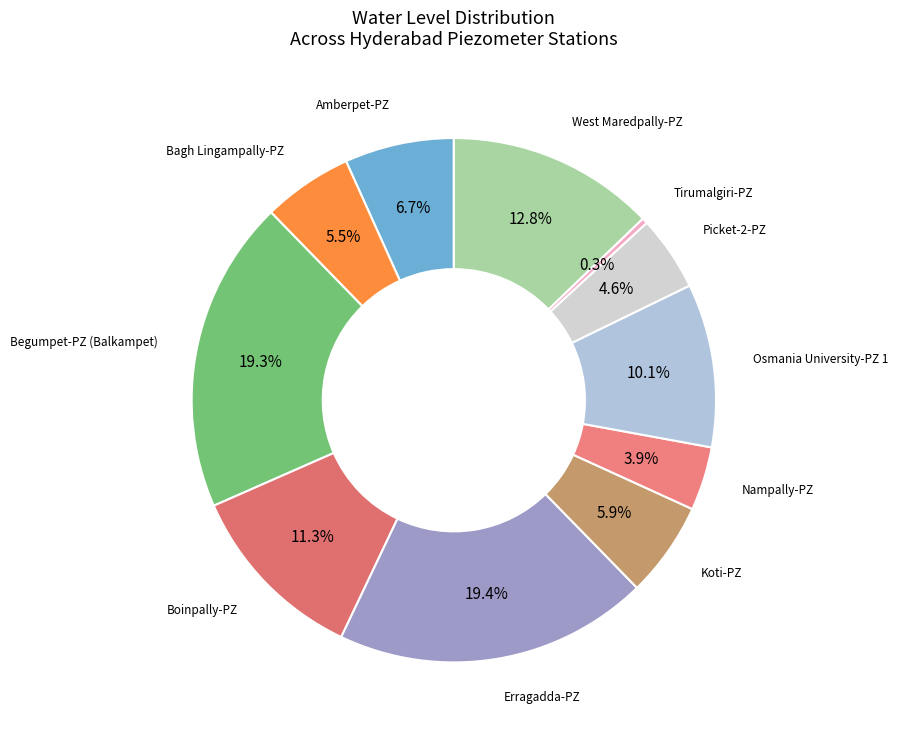

How many slices are in this pie chart?

11